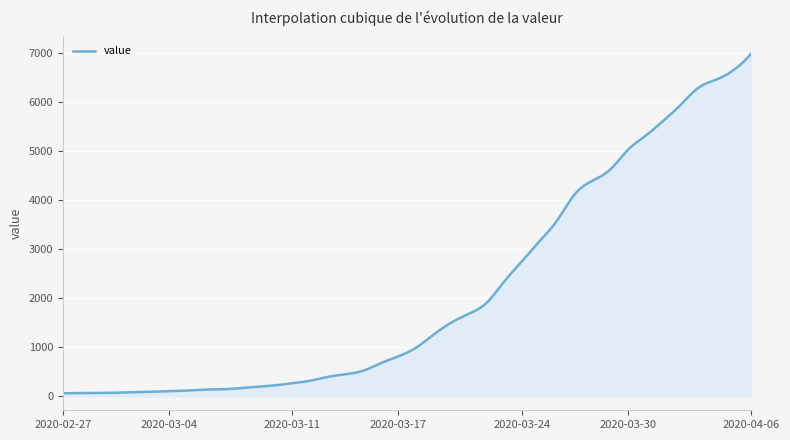

What is the difference between the maximum and minimum values?

6931.0